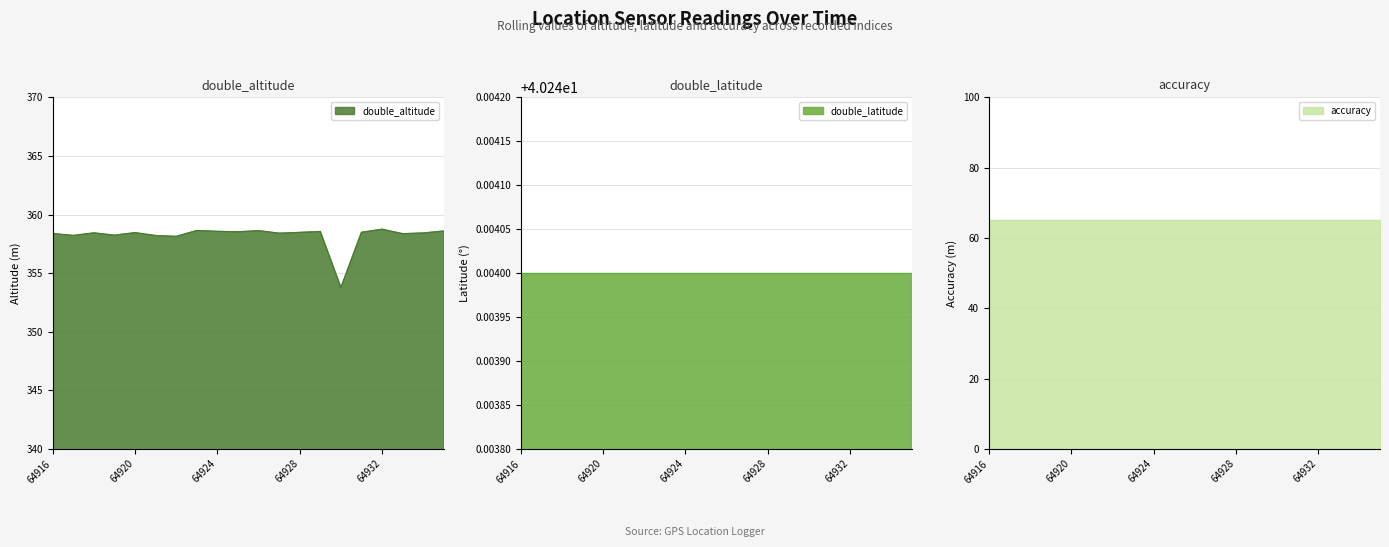

What is the lowest value of the double_latitude series?

40.2